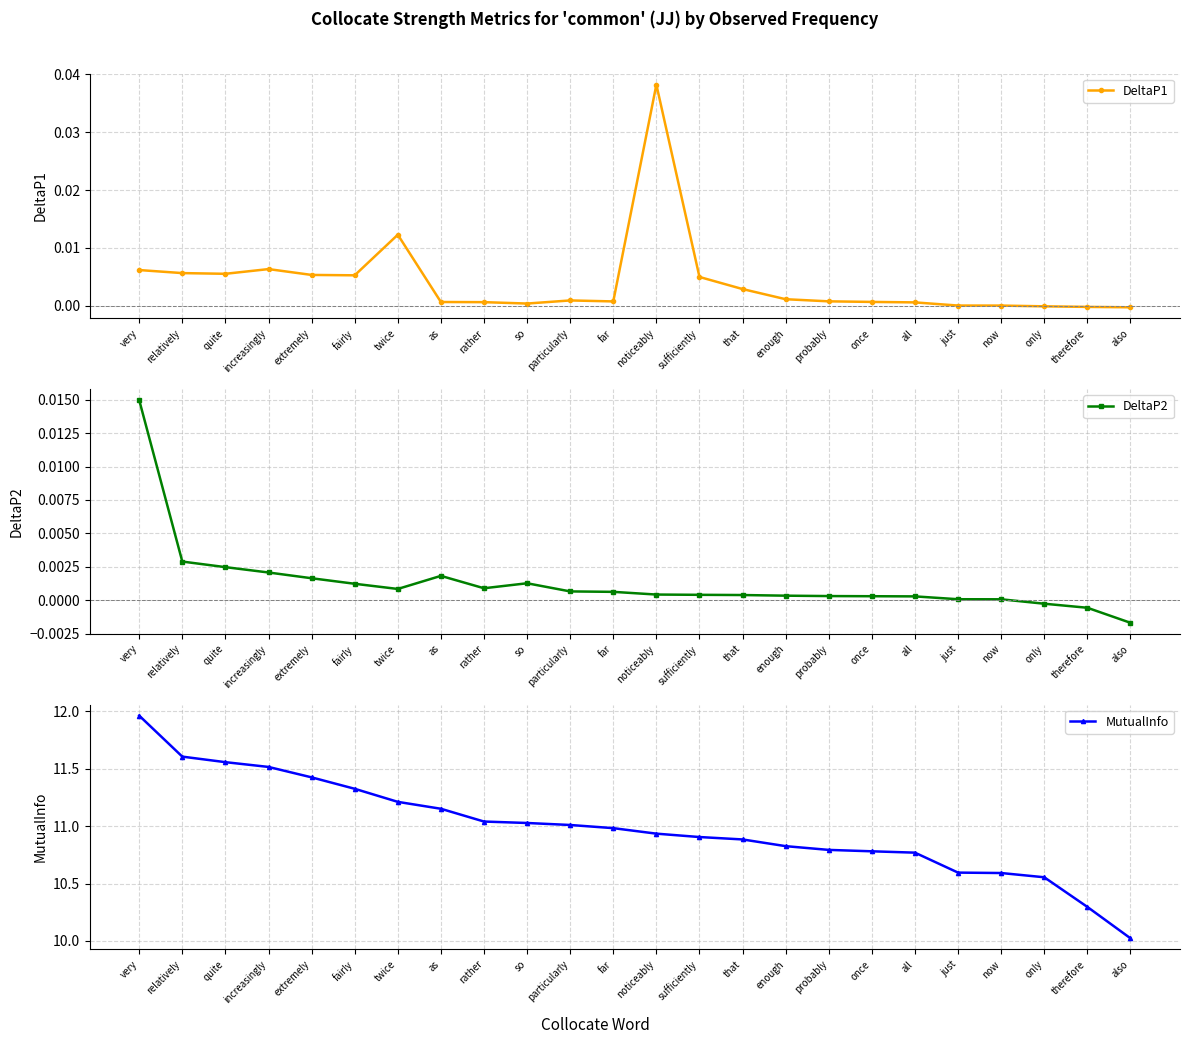

At how many categories does at least one series exceed 1?

24